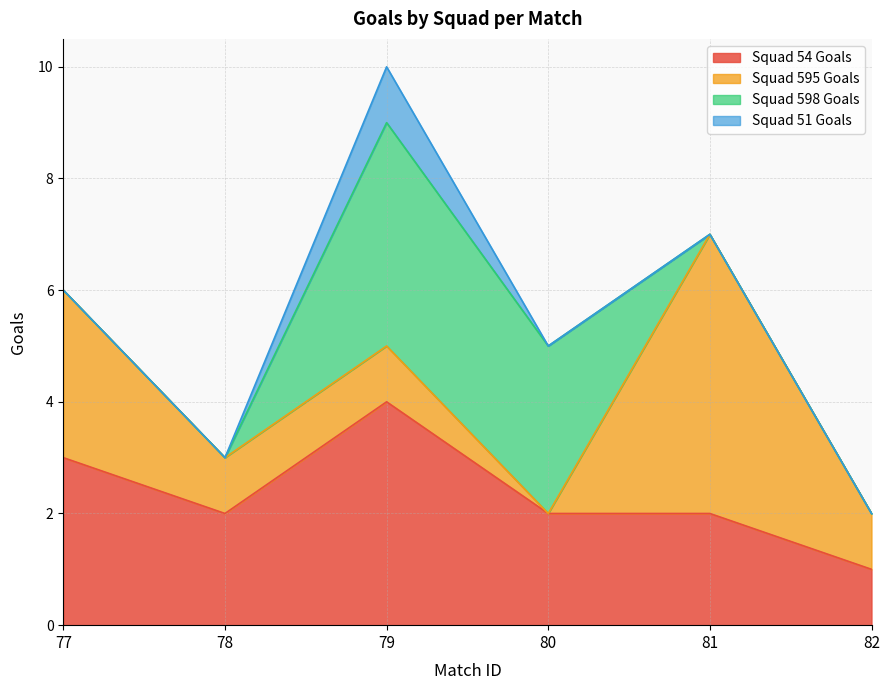

Rank the categories by Squad 598 Goals value from highest to lowest.

79, 80, 77, 78, 81, 82